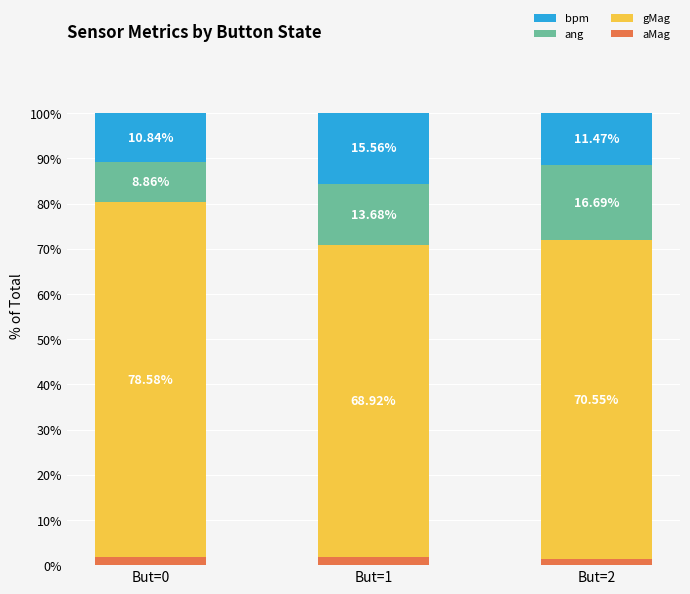

What is the total value across all series at But=0?

100.0